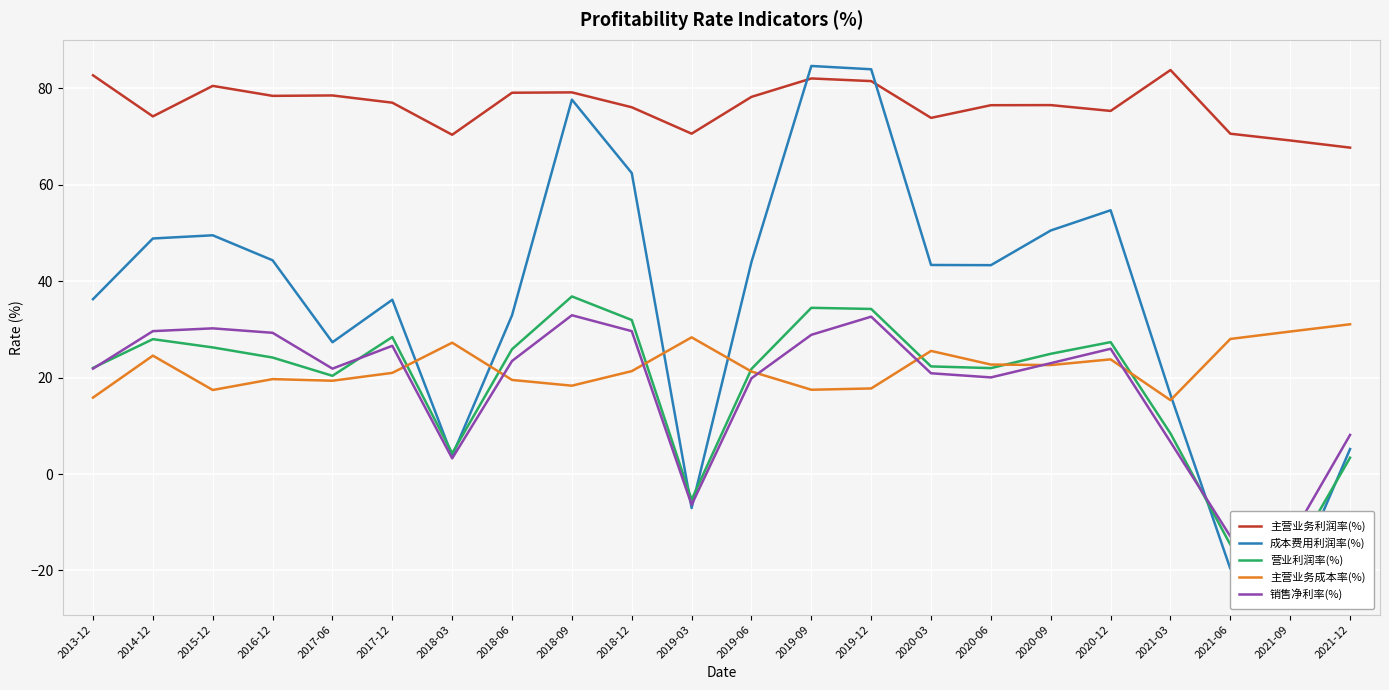

Reading left to right, extract all data points from this chart.

主营业务利润率(%): 82.7	74.1	80.5	78.4	78.5	77.0	70.3	79.1	79.1	76.0	70.6	78.2	82.0	81.5	73.8	76.5	76.5	75.3	83.8	70.6	69.2	67.7
成本费用利润率(%): 36.3	48.8	49.5	44.3	27.3	36.1	3.7	32.9	77.6	62.4	-7.1	44.0	84.6	83.9	43.3	43.3	50.5	54.7	16.4	-19.7	-23.7	5.2
营业利润率(%): 22.0	28.0	26.2	24.1	20.4	28.4	4.3	25.9	36.8	31.9	-5.3	21.8	34.5	34.2	22.3	22.0	24.9	27.3	8.4	-14.6	-18.1	3.4
主营业务成本率(%): 15.8	24.5	17.4	19.7	19.3	21.0	27.2	19.5	18.3	21.3	28.3	21.2	17.5	17.7	25.5	22.7	22.6	23.8	15.3	28.0	29.5	31.0
销售净利率(%): 21.8	29.6	30.2	29.3	21.8	26.6	3.2	23.4	32.9	29.6	-6.4	19.9	28.9	32.6	20.9	20.0	23.0	26.0	6.6	-12.9	-13.4	8.1